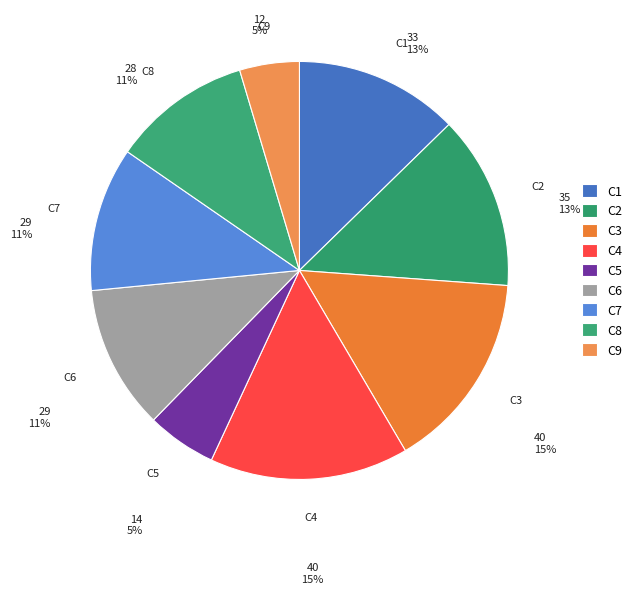

To the nearest percent, what portion does C4 represent?

15%